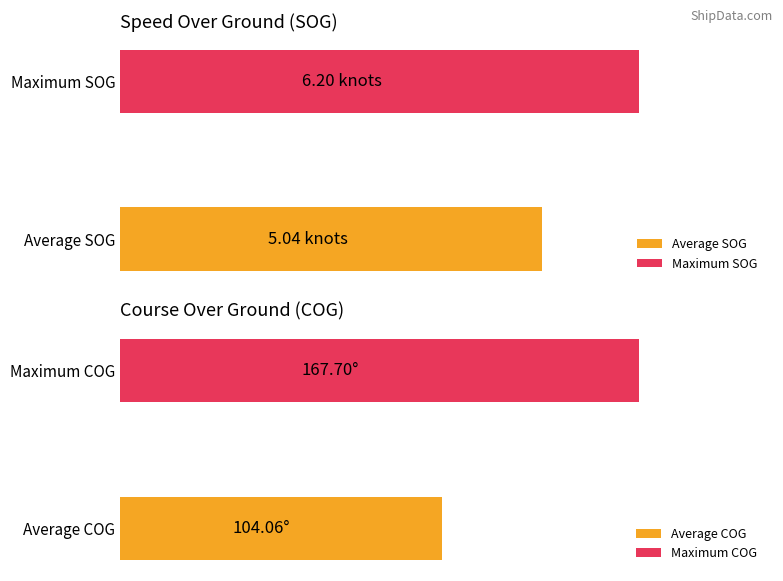

The value of COG at 3924 is 95.4. True or false?

False